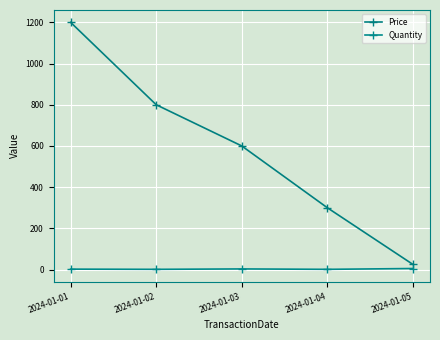

Rank the series by their maximum value, from lowest to highest.

Quantity, Price